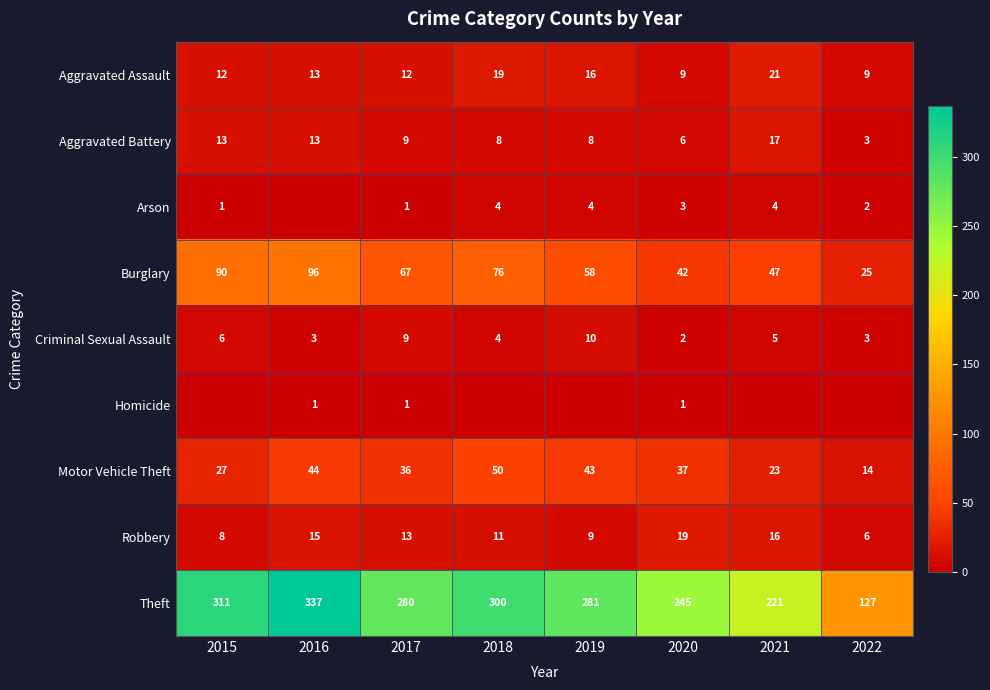

Rank the series at 2016 from highest to lowest value.

Theft, Burglary, Motor Vehicle Theft, Robbery, Aggravated Assault, Aggravated Battery, Criminal Sexual Assault, Homicide, Arson